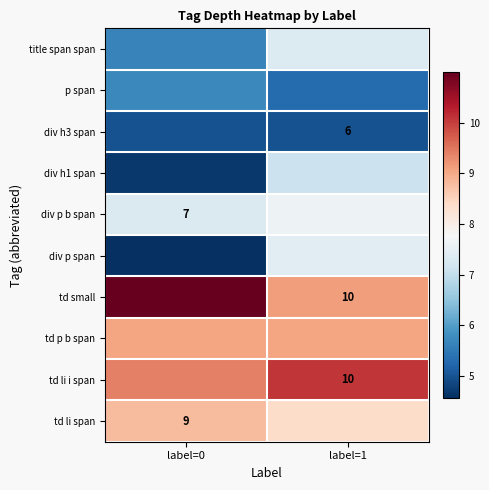

What value does the div h1 span series have at label=0?

4.7